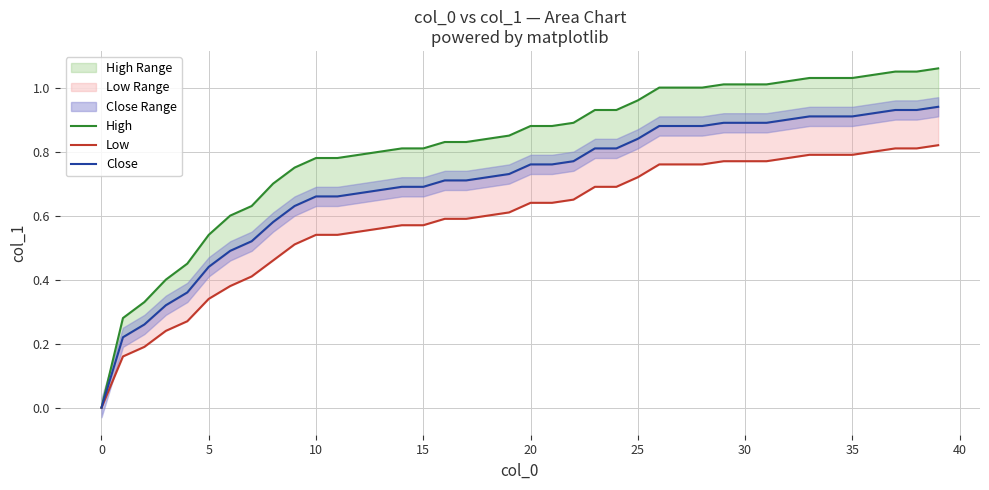

Reading left to right, what are all the values shown in this chart?

High: 0.0	0.3	0.3	0.4	0.5	0.5	0.6	0.6	0.7	0.8	0.8	0.8	0.8	0.8	0.8	0.8	0.8	0.8	0.8	0.8	0.9	0.9	0.9	0.9	0.9	1.0	1.0	1.0	1.0	1.0	1.0	1.0	1.0	1.0	1.0	1.0	1.0	1.1	1.1	1.1
Low: 0.0	0.2	0.2	0.2	0.3	0.3	0.4	0.4	0.5	0.5	0.5	0.5	0.6	0.6	0.6	0.6	0.6	0.6	0.6	0.6	0.6	0.6	0.7	0.7	0.7	0.7	0.8	0.8	0.8	0.8	0.8	0.8	0.8	0.8	0.8	0.8	0.8	0.8	0.8	0.8
Close: 0.0	0.2	0.3	0.3	0.4	0.4	0.5	0.5	0.6	0.6	0.7	0.7	0.7	0.7	0.7	0.7	0.7	0.7	0.7	0.7	0.8	0.8	0.8	0.8	0.8	0.8	0.9	0.9	0.9	0.9	0.9	0.9	0.9	0.9	0.9	0.9	0.9	0.9	0.9	0.9